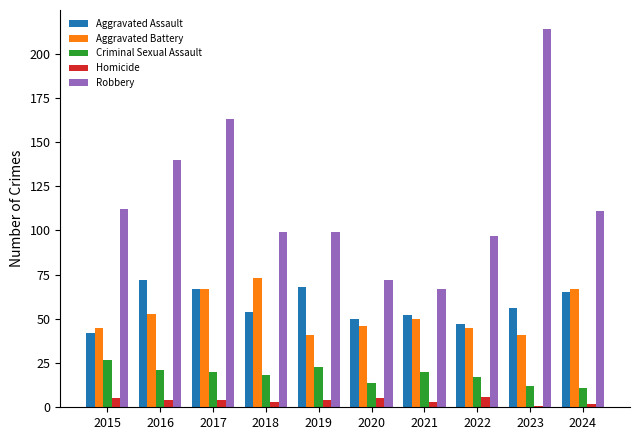

What are all the series names shown in the legend?

Aggravated Assault, Aggravated Battery, Criminal Sexual Assault, Homicide, Robbery